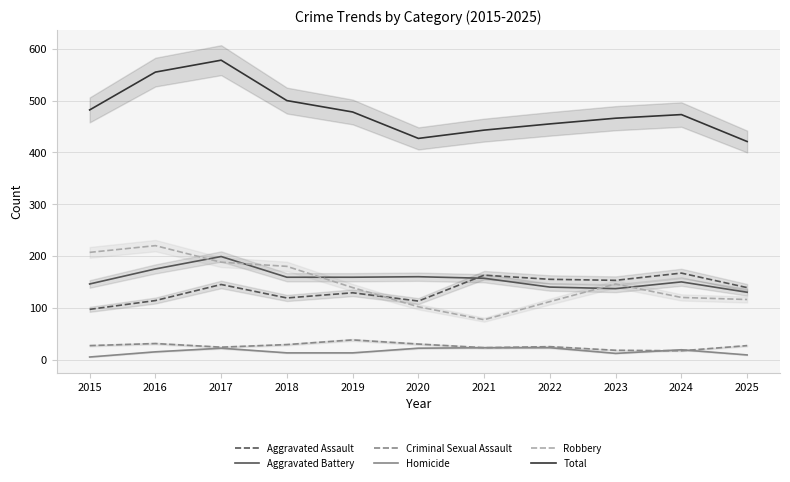

Which series has the widest spread of values?

Total